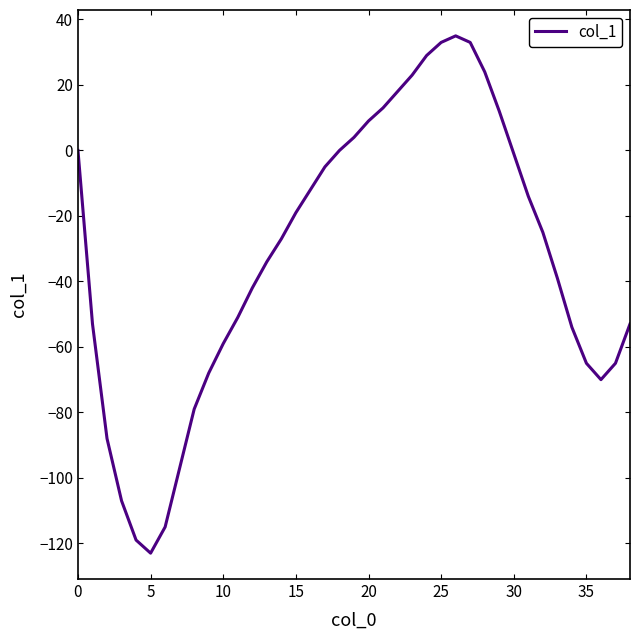

What is the difference between the maximum and minimum values?

158